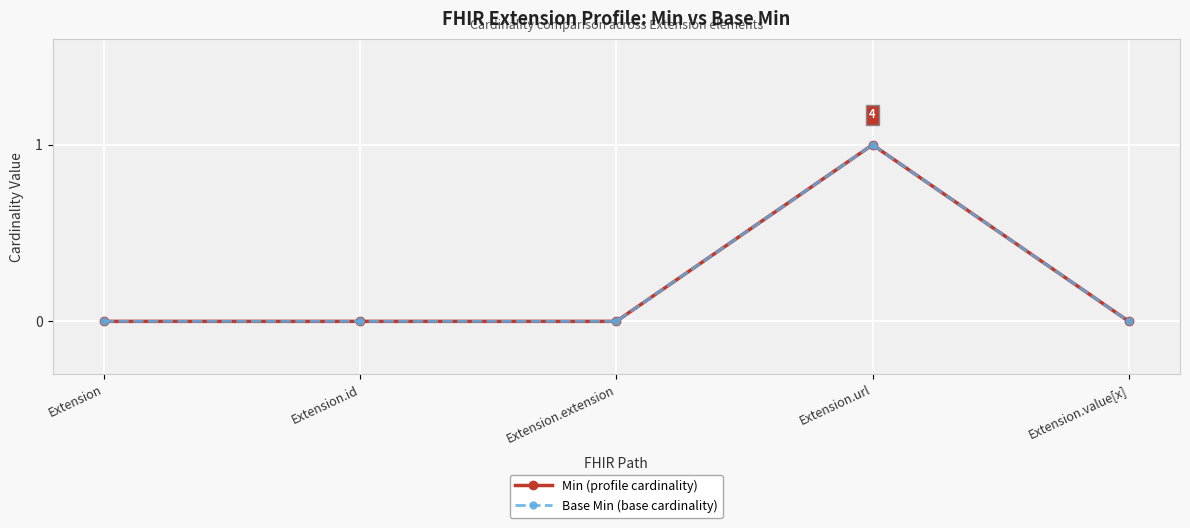

At which category is the sum across all series the highest?

Extension.url